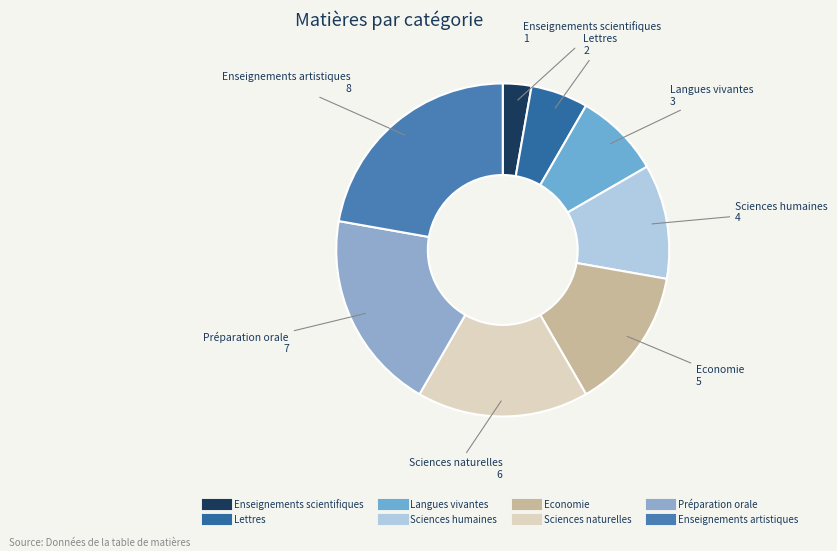

Rank the categories by value from highest to lowest.

Enseignements artistiques, Préparation orale, Sciences naturelles, Economie, Sciences humaines, Langues vivantes, Lettres, Enseignements scientifiques